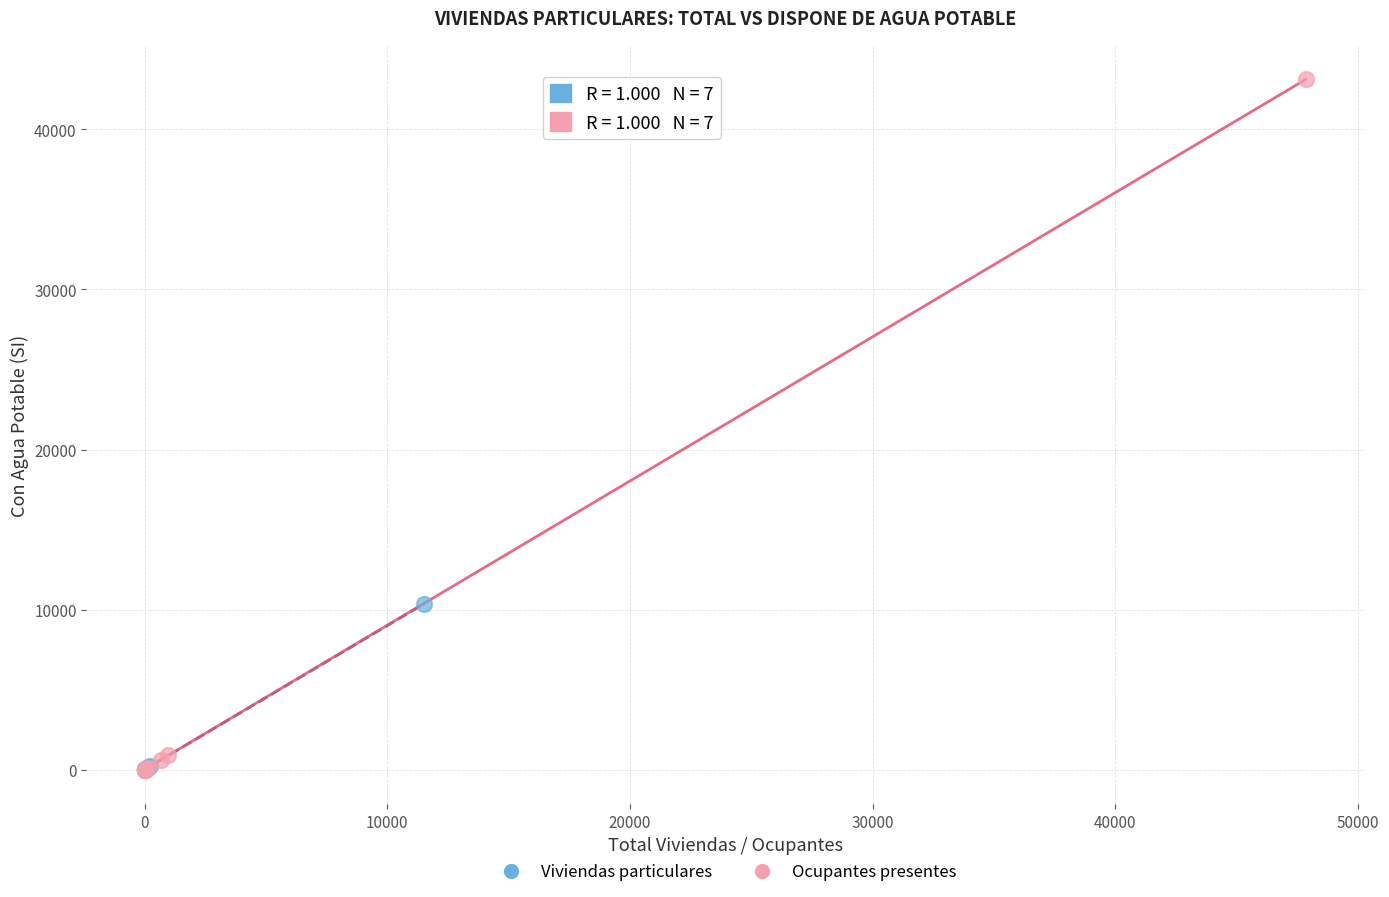

Which series contains the highest Y value?

Ocupantes presentes